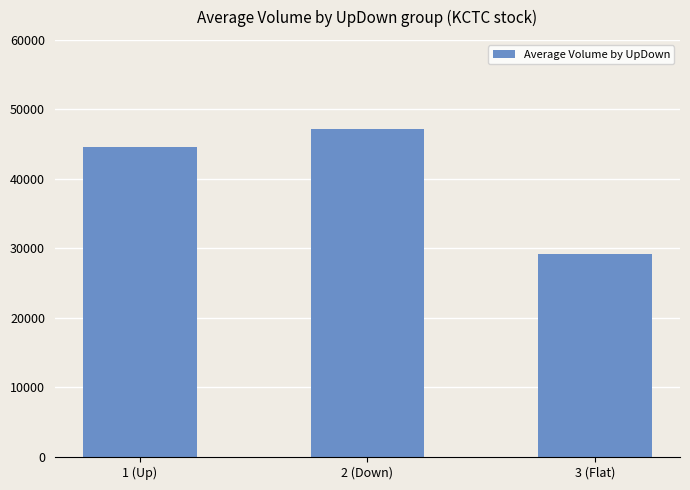

What is the sum of the values at 2 (Down) and 3 (Flat)?

76357.8